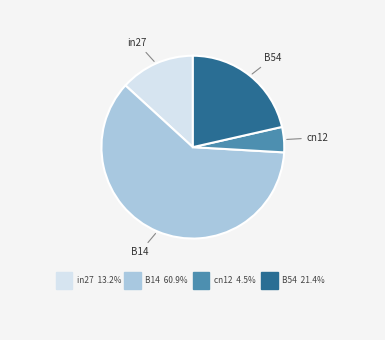

Rank the categories by value from lowest to highest.

cn12, in27, B54, B14